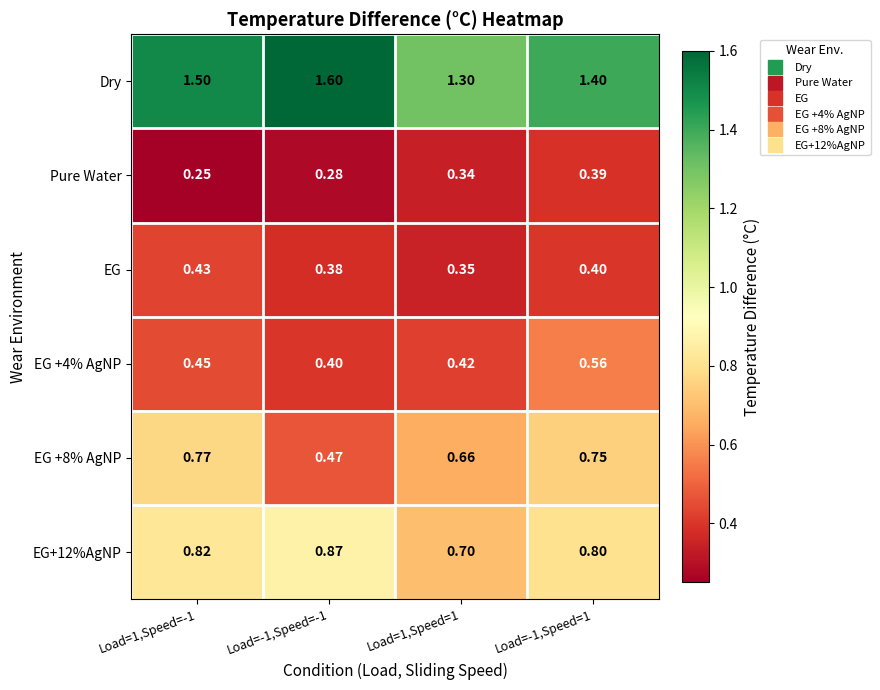

Is the value of EG+12%AgNP at Load=-1,Speed=1 greater than the value of Pure Water at Load=1,Speed=1?

Yes